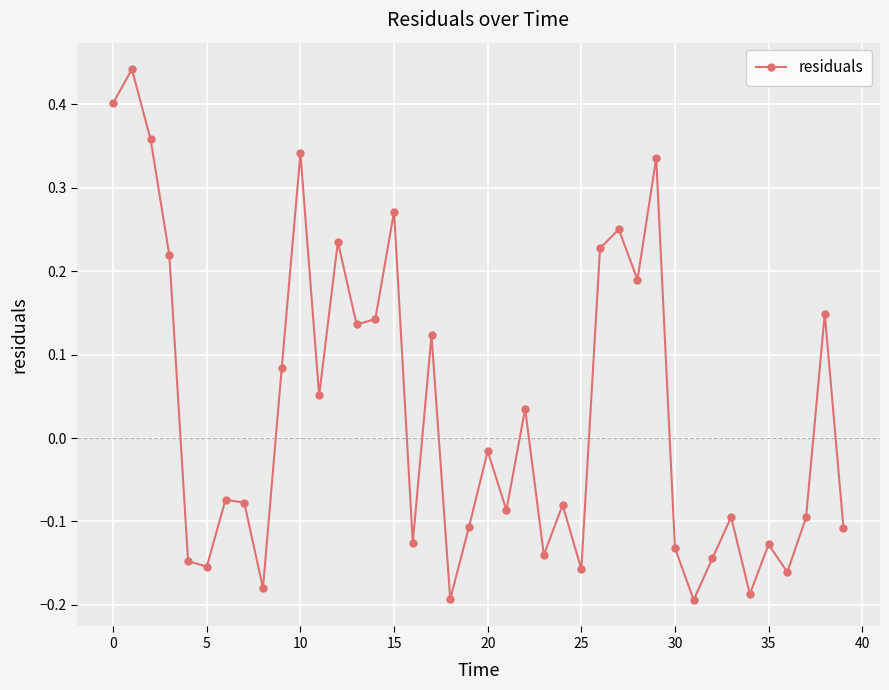

True or false: the data has more than 0 interior local peaks.

True